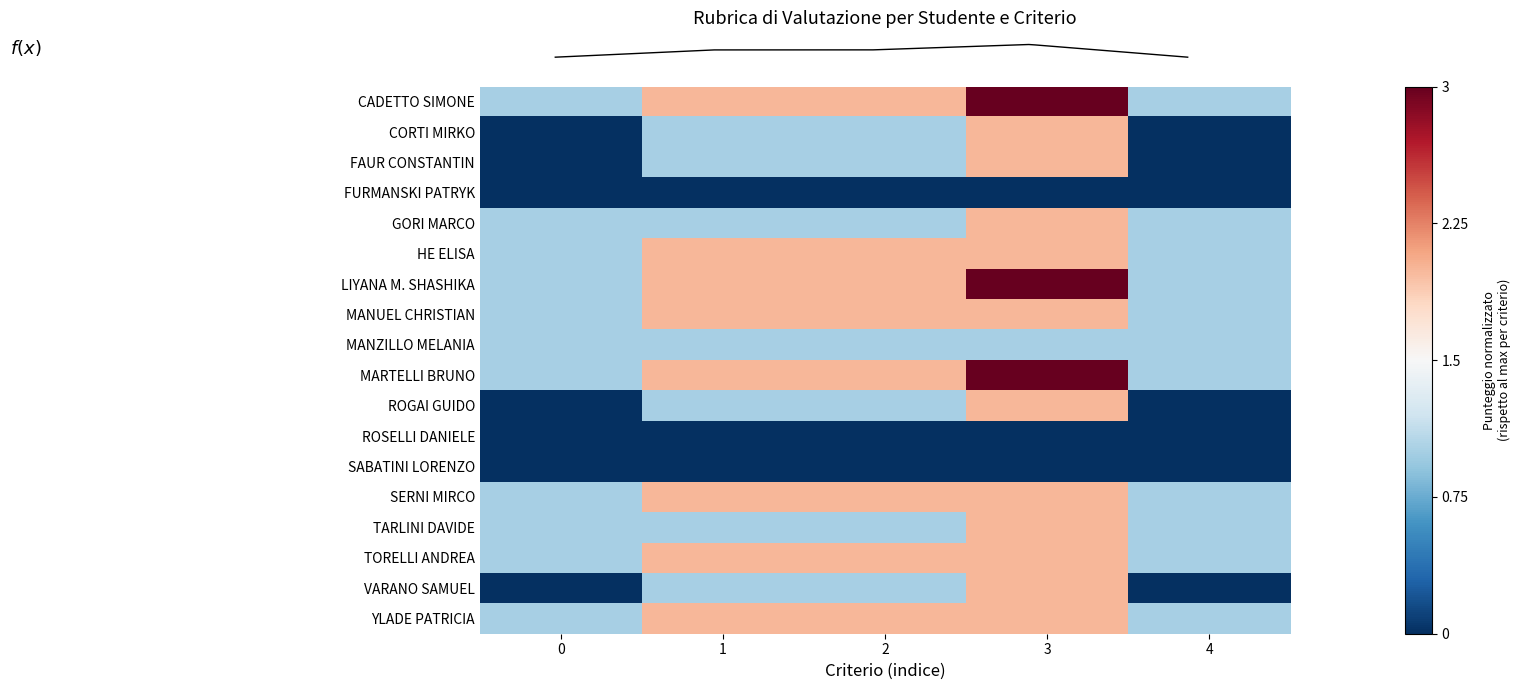

Is it true that LIYANA M. SHASHIKA equals 0.6 at 1?

False